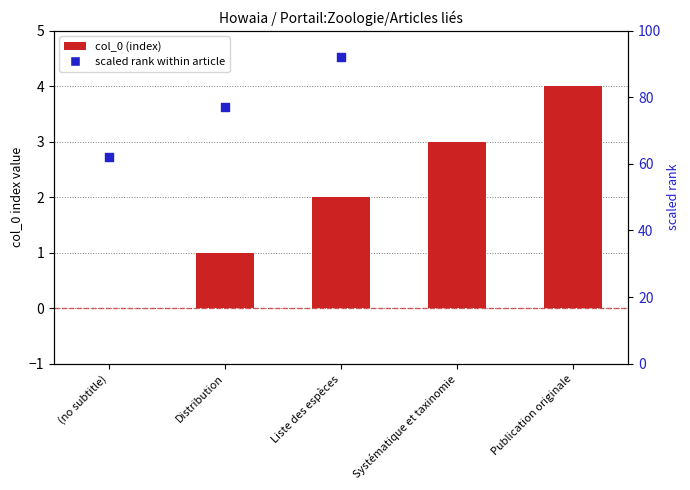

Which series reaches the minimum Y coordinate?

col_0 (index)